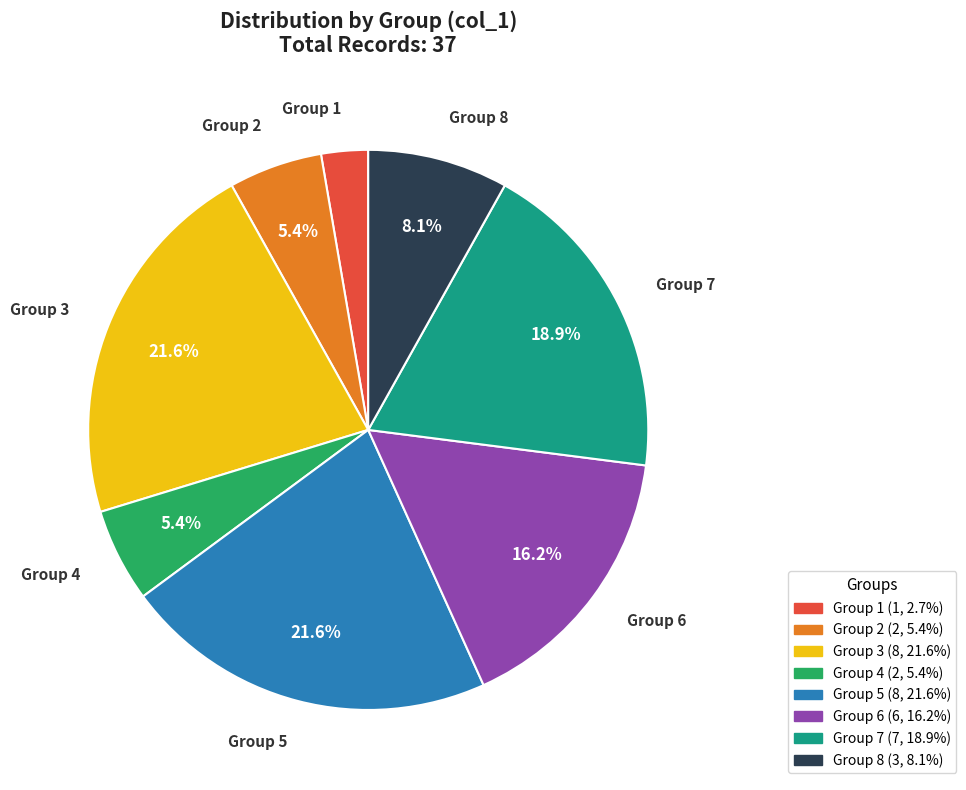

Is there any slice that represents more than half of the pie?

No